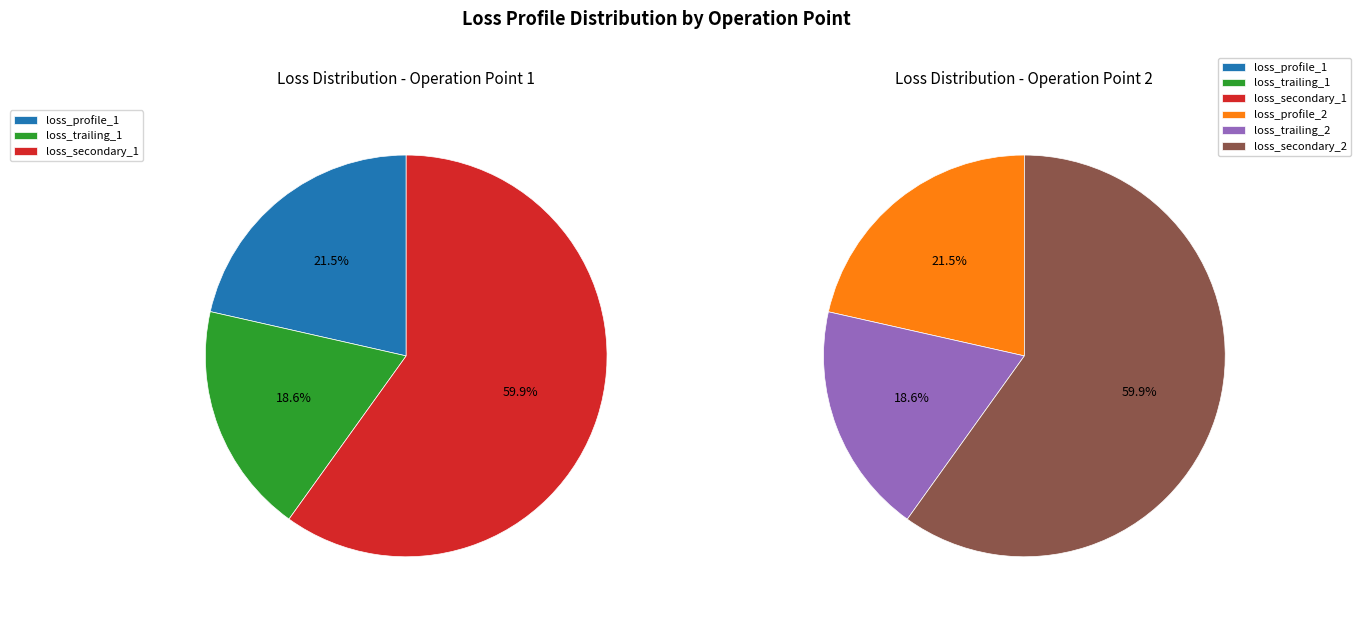

To the nearest percent, what portion does Operation Point 1 represent?

50%